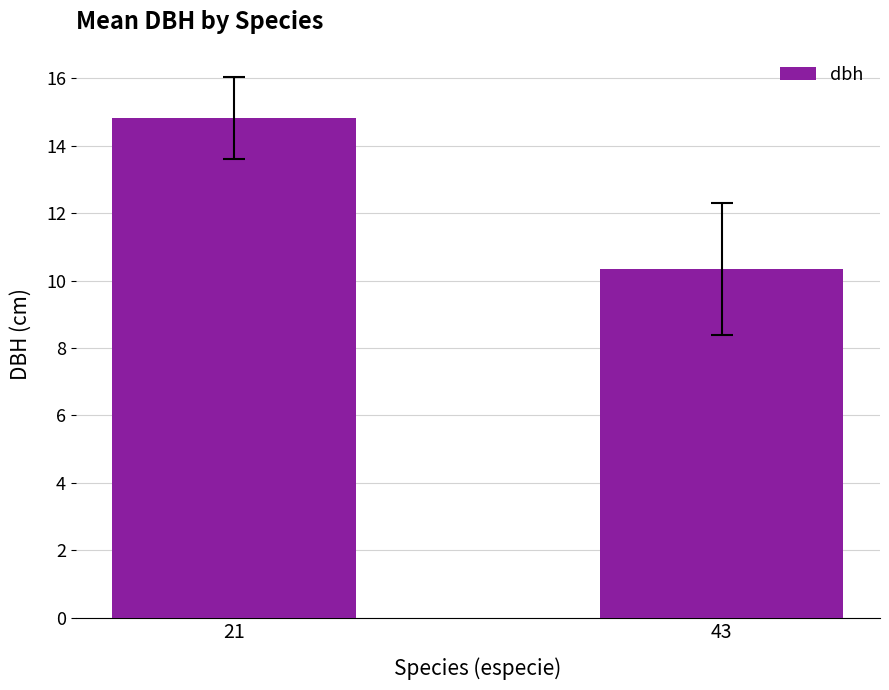

List the labels in order of value, largest first.

21, 43